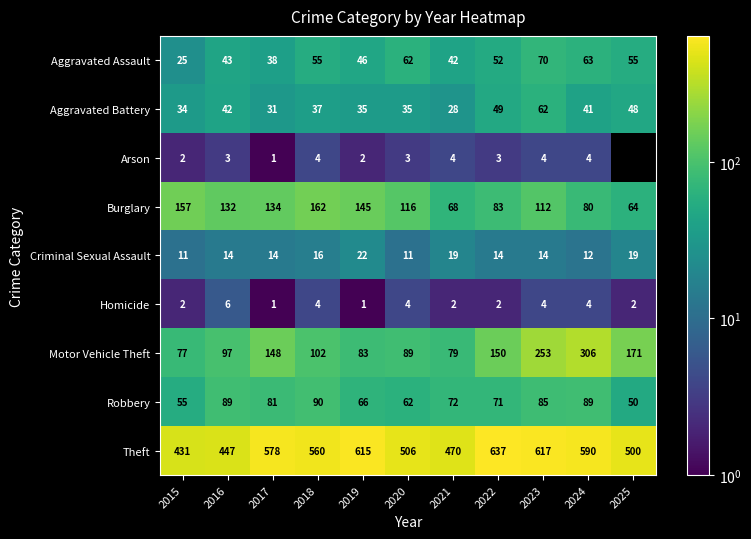

What is the difference between the Burglary values at 2017 and 2021?

66